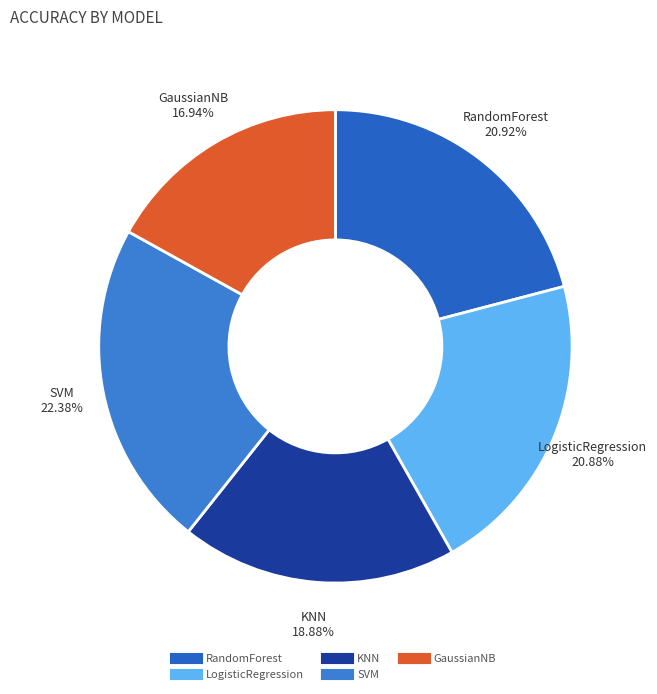

How many slices are in this pie chart?

5